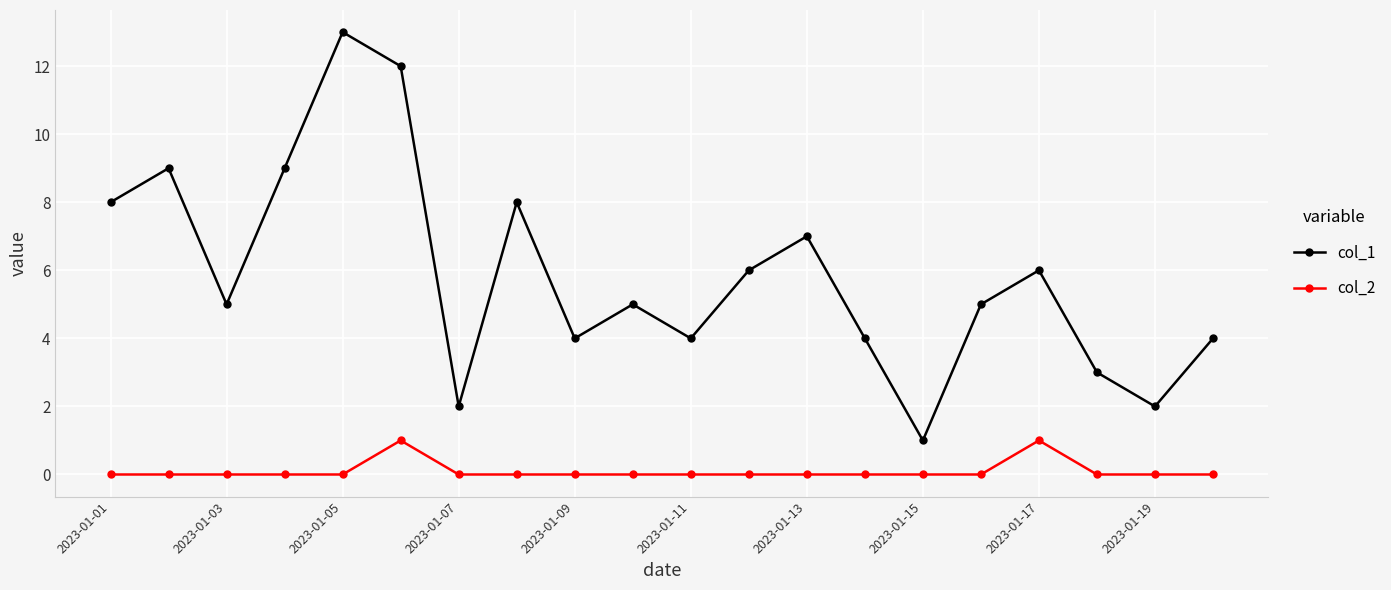

True or false: col_2 and col_1 intersect in this chart.

False